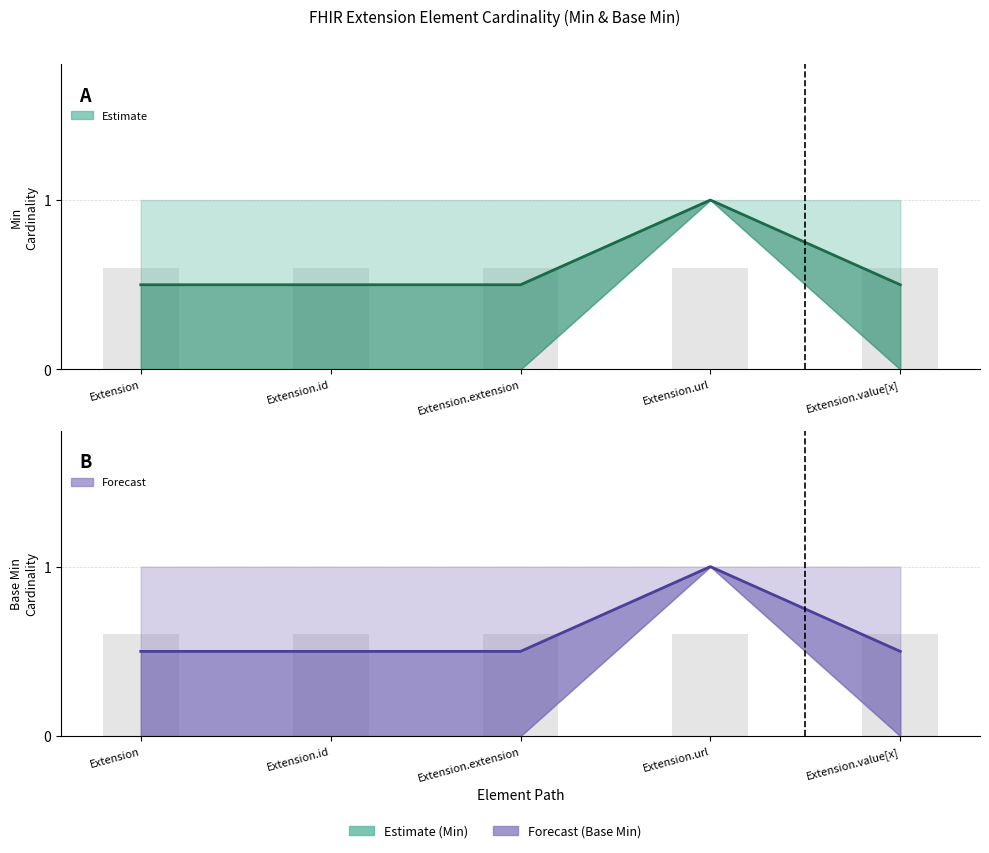

Where is Base Min nearest to the value 0?

Extension